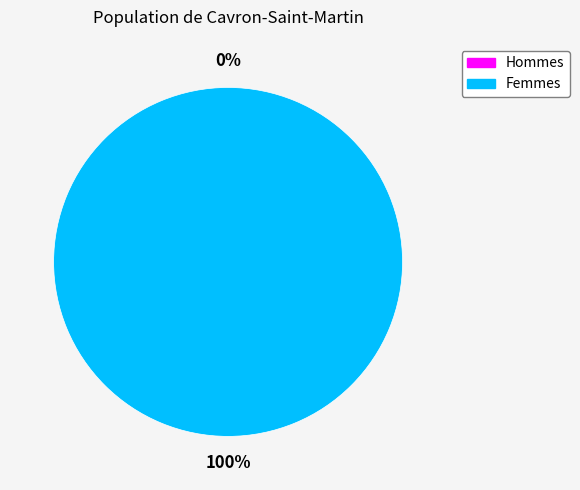

To the nearest percent, what is the difference between the largest and smallest slice percentages?

100%